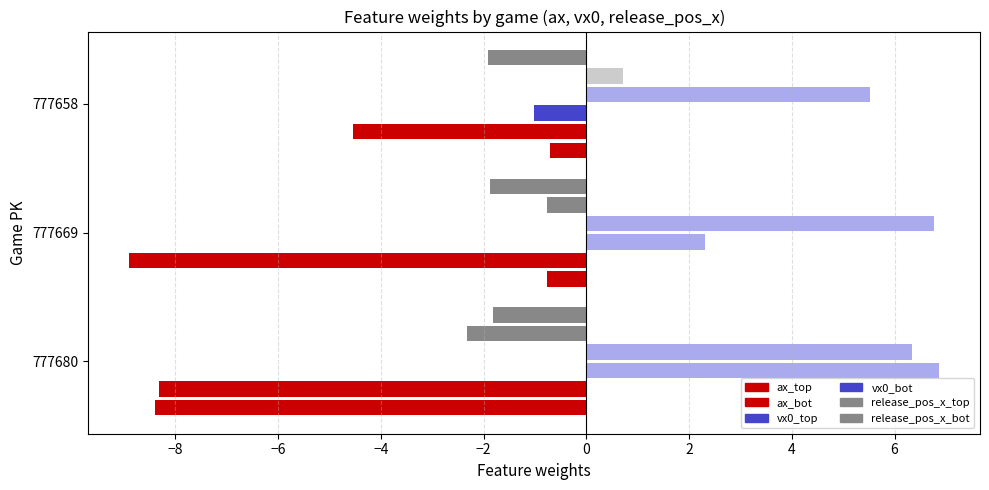

Count the number of data series in this chart.

8